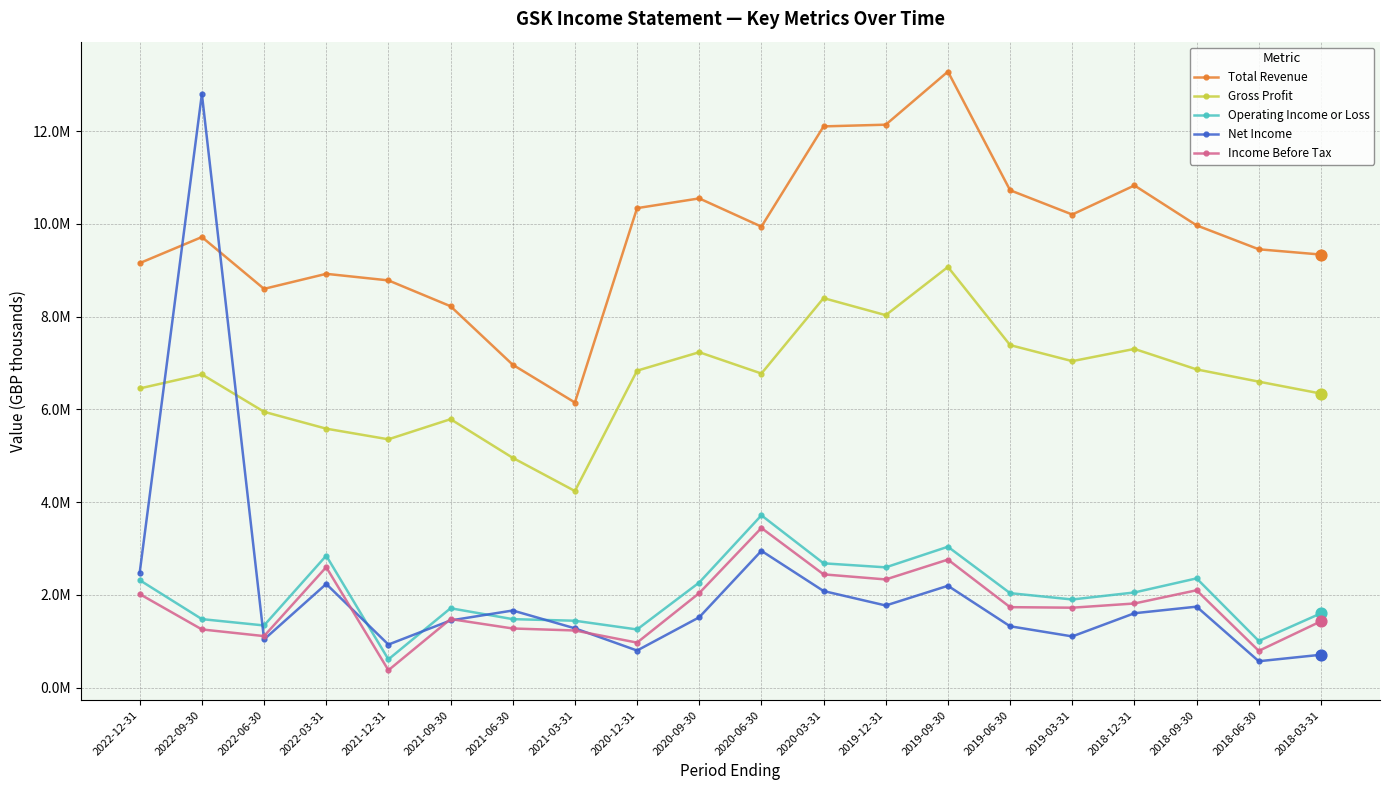

Which series has the largest total across all categories?

Total Revenue